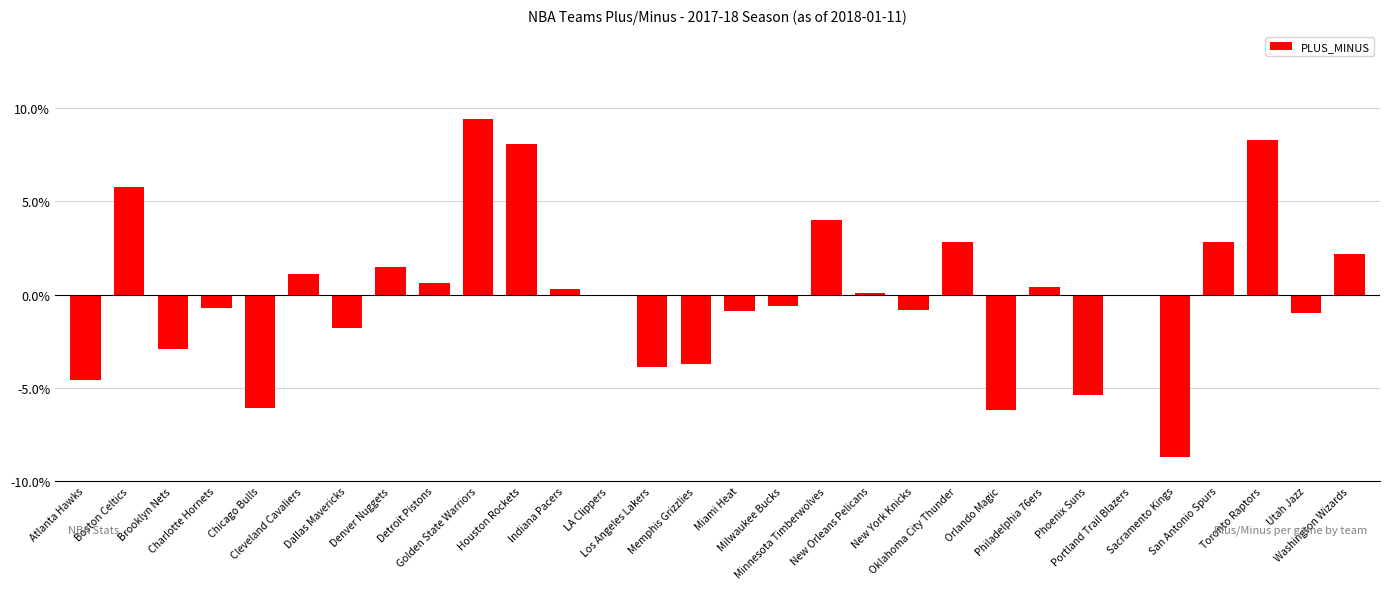

The value at Houston Rockets is 2.8. True or false?

False